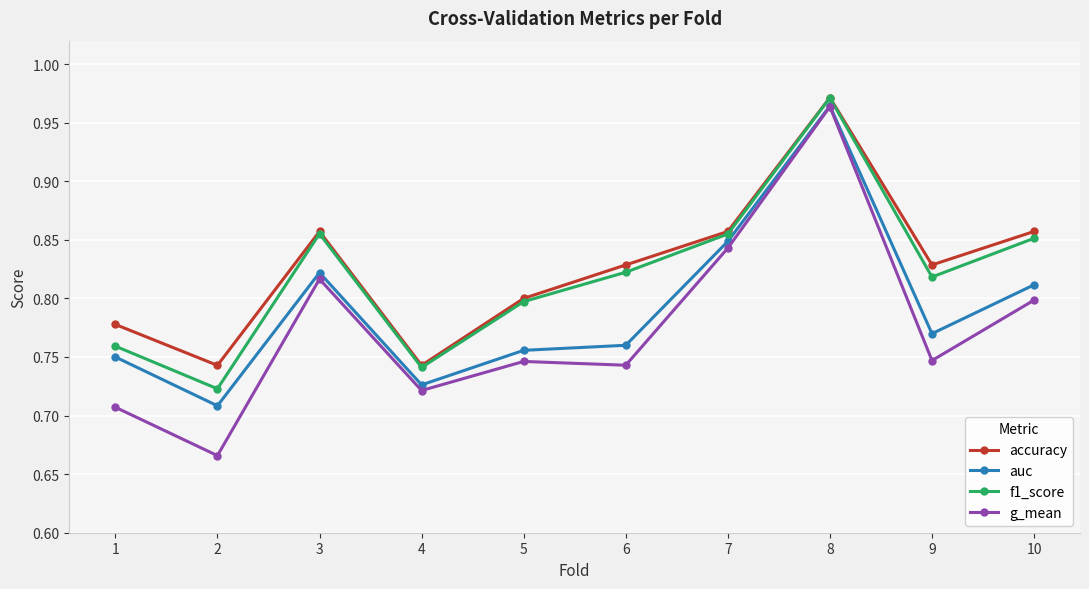

What is the difference between the maximum and minimum values in the g_mean series?

0.3